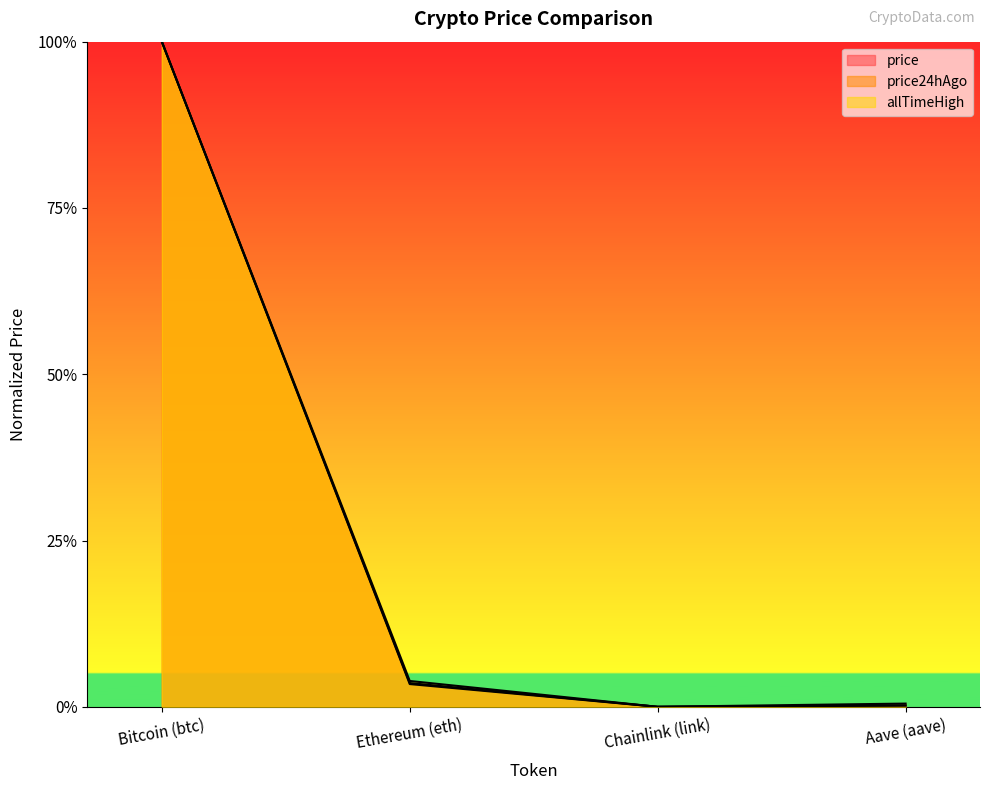

How many series are shown in this chart?

3